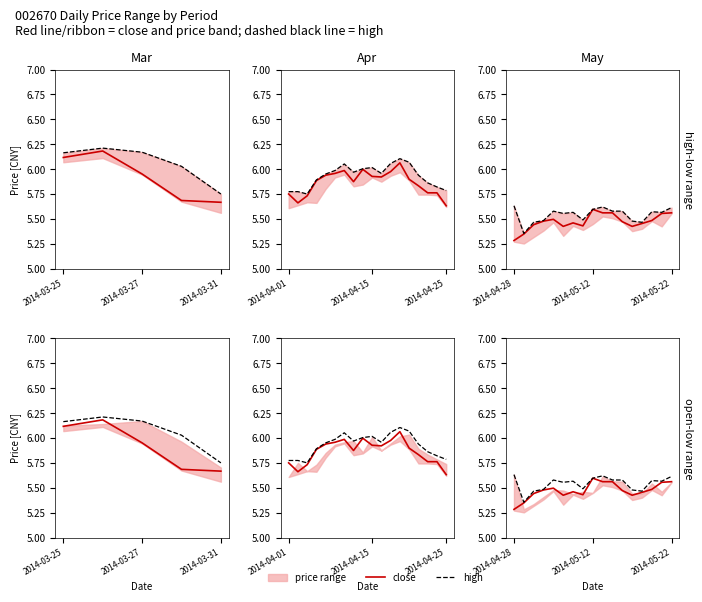

Which series has the largest range (max minus min)?

close